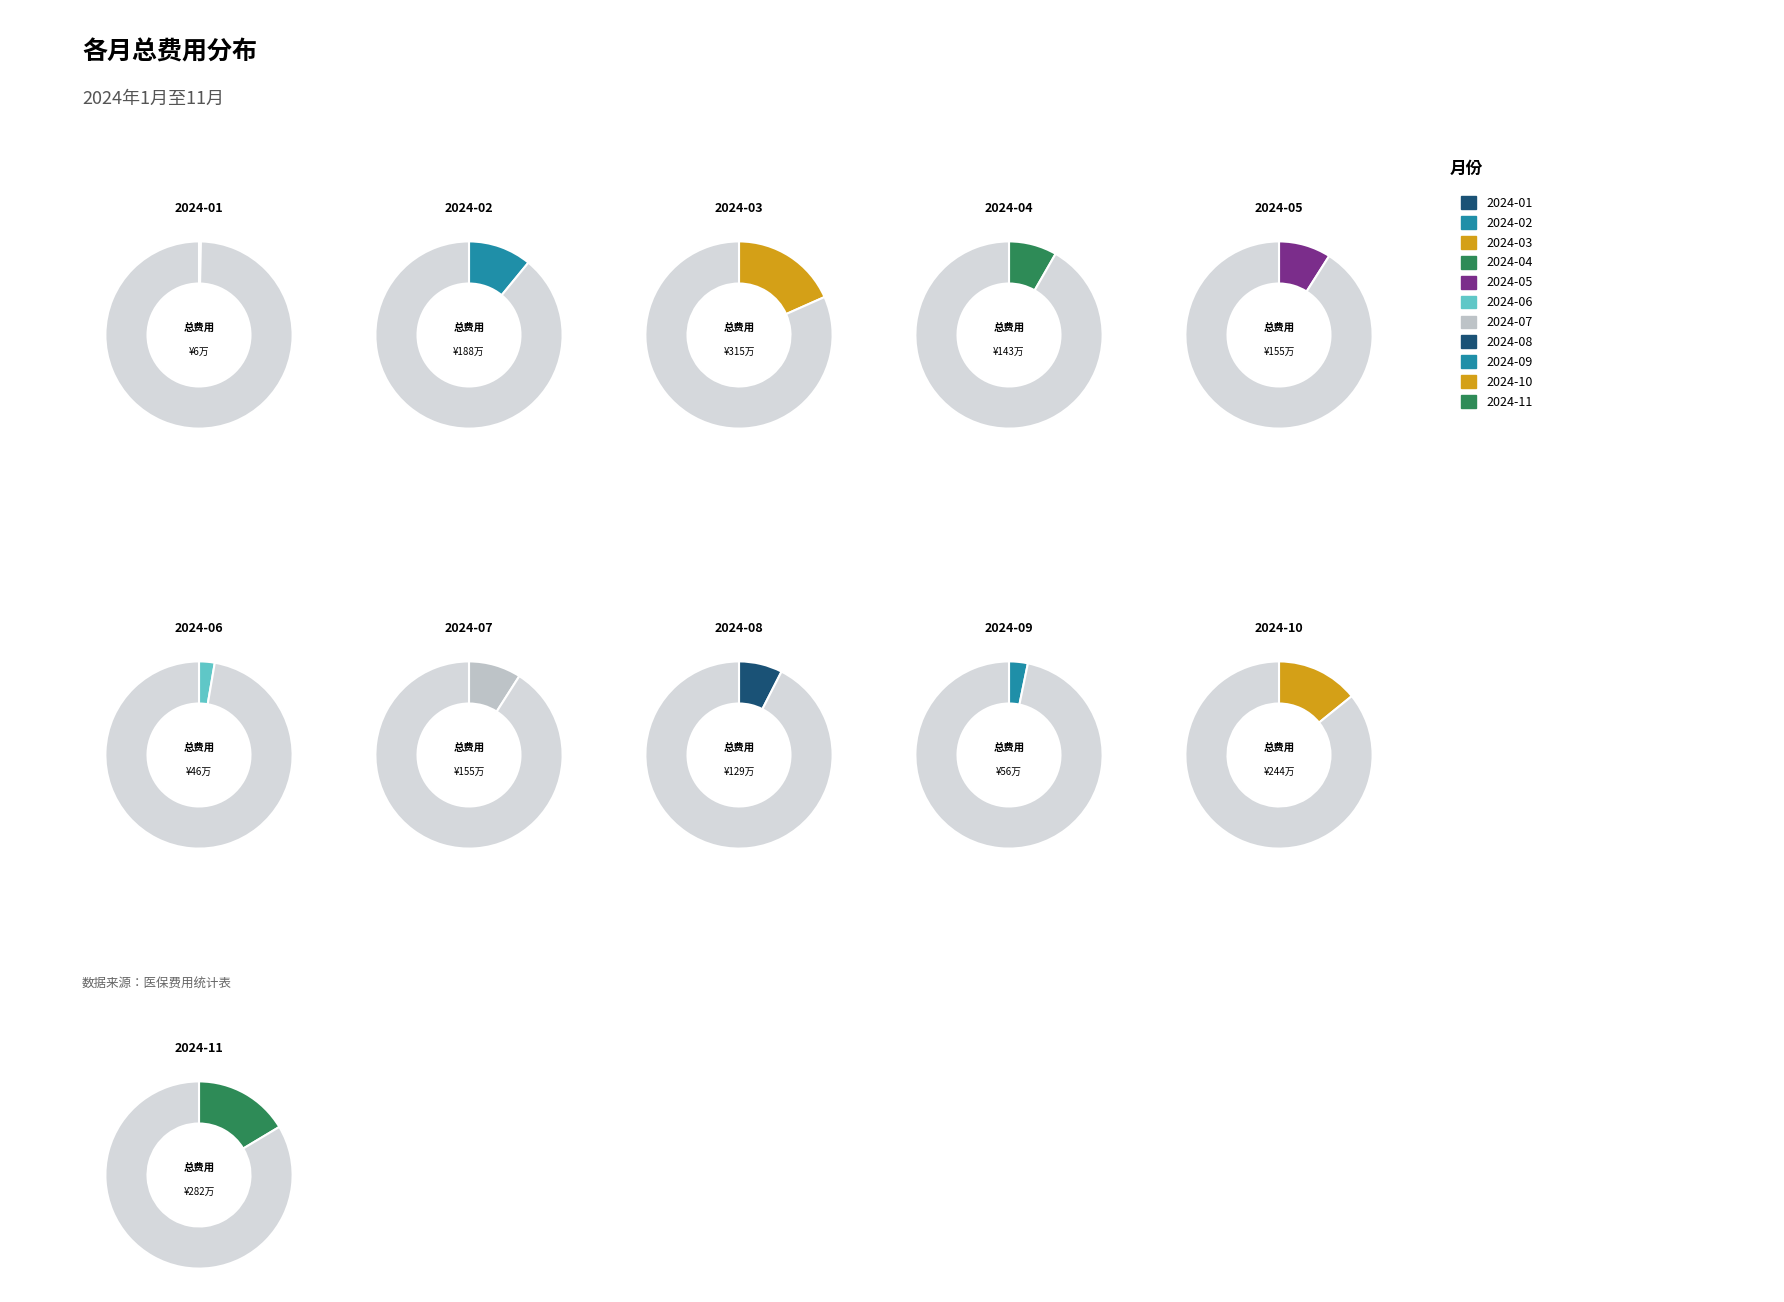

What percentage is NOT represented by 2024-03?

81.6%